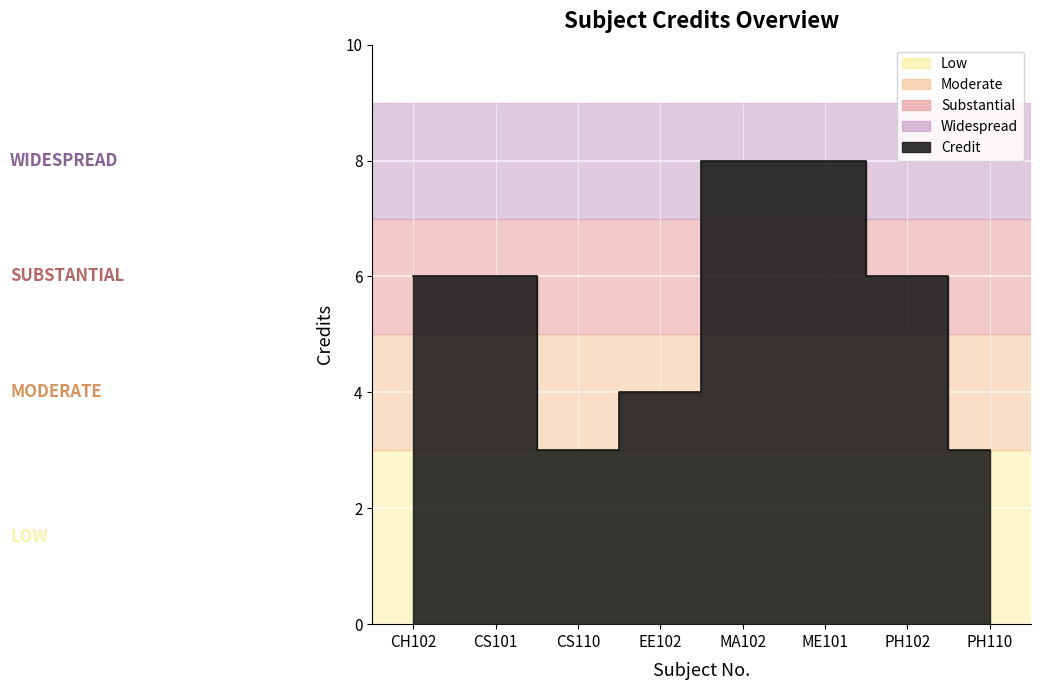

Which label corresponds to the smallest value in the chart?

CS110